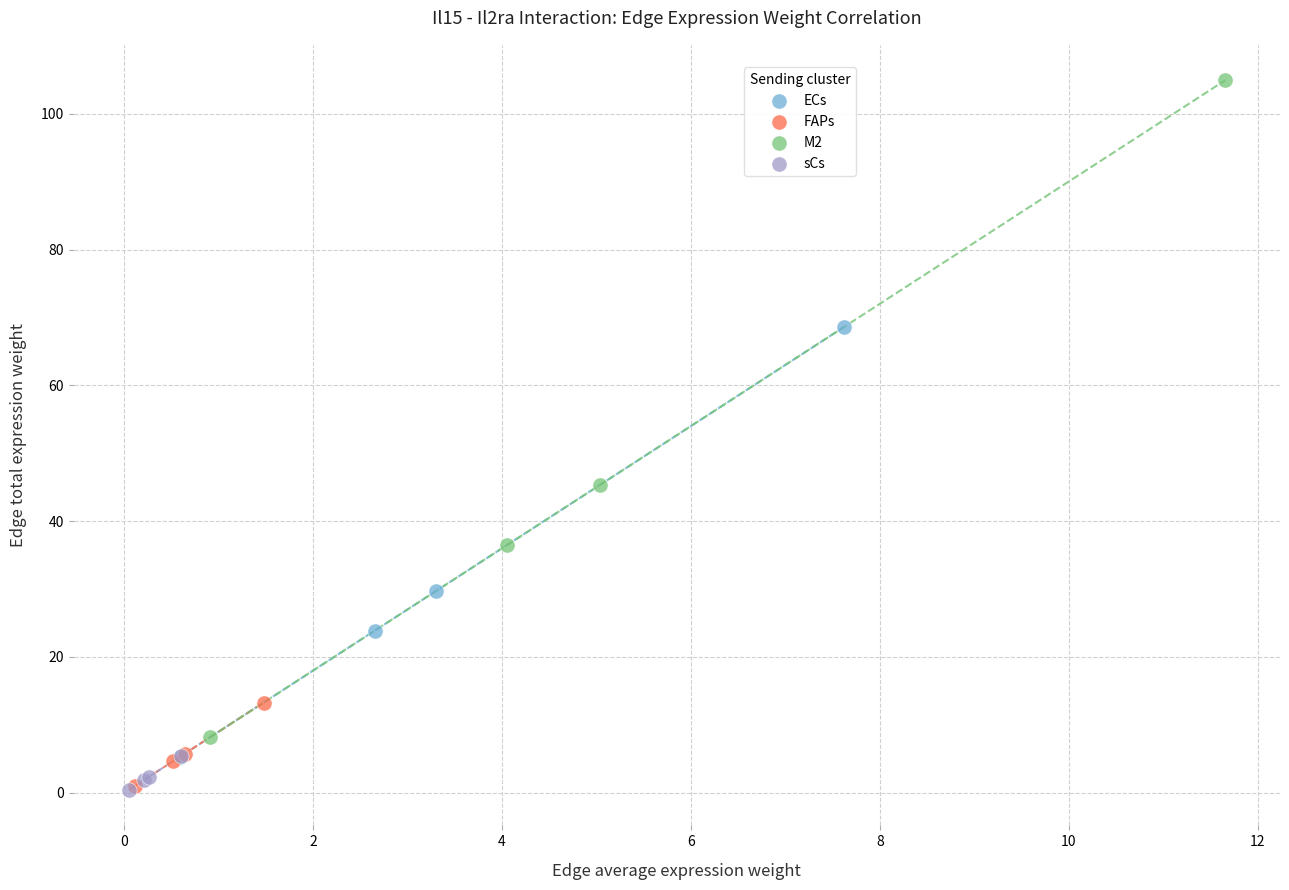

Which series reaches the maximum Y coordinate?

M2